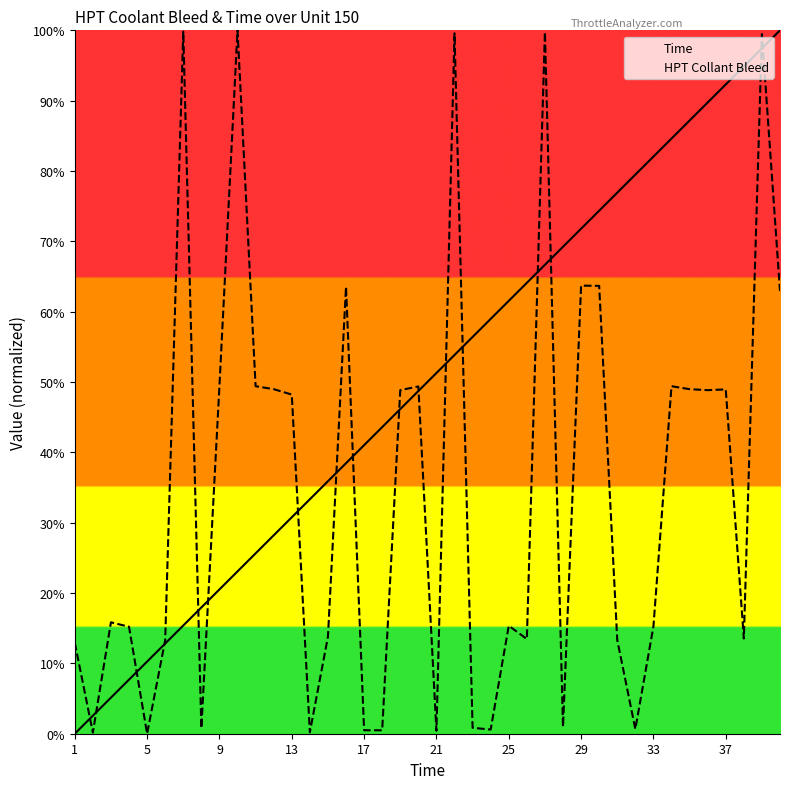

Which has a higher value, 16 or 13?

16